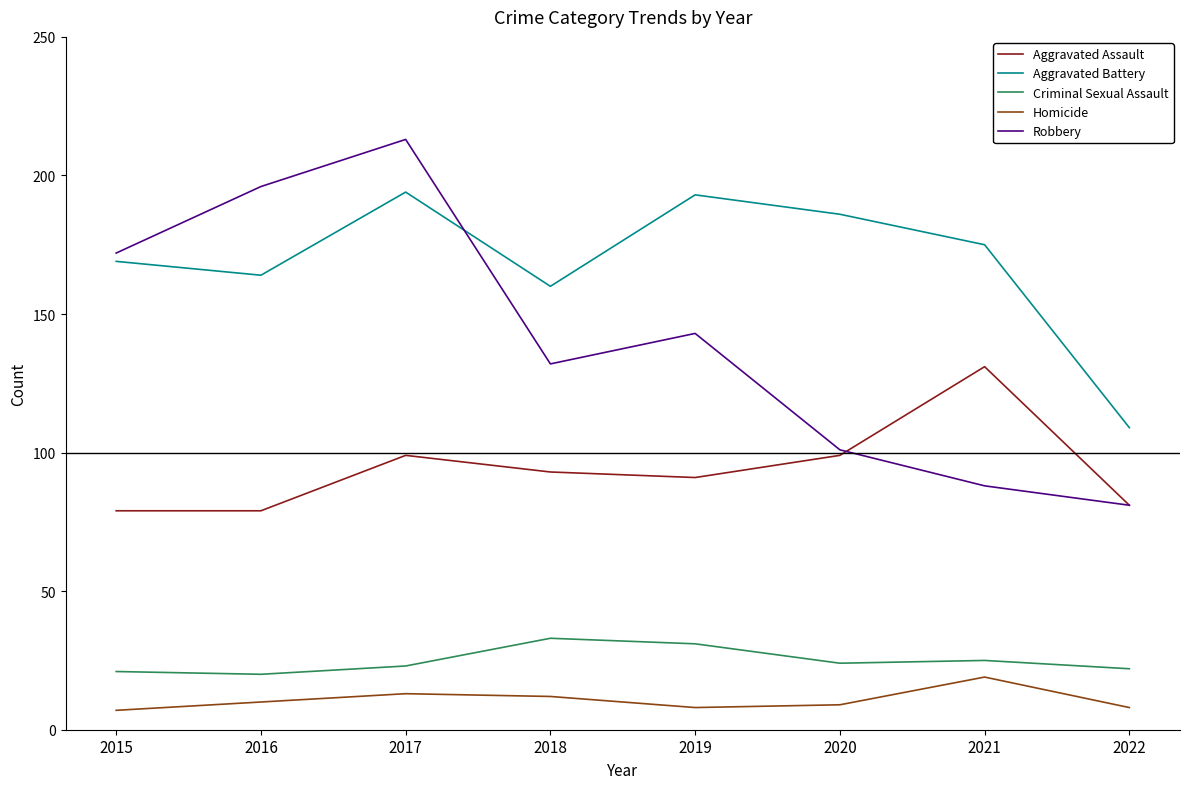

Is it true that Aggravated Assault equals 79 at 2016?

True